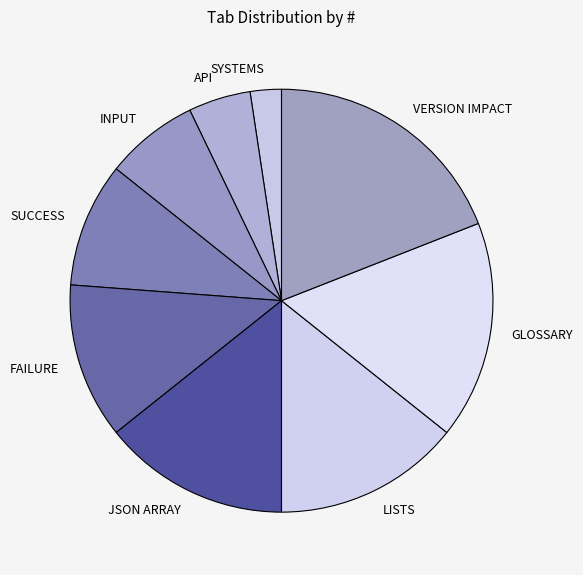

Count the number of slices in the pie.

9